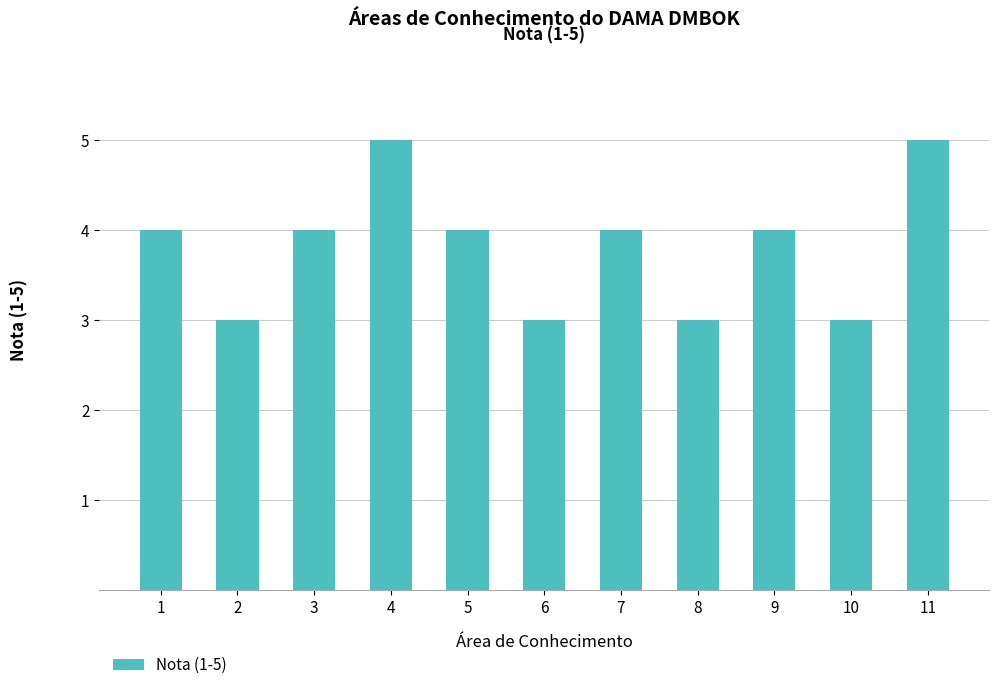

Reading right to left, extract all data points from this chart.

5	3	4	3	4	3	4	5	4	3	4